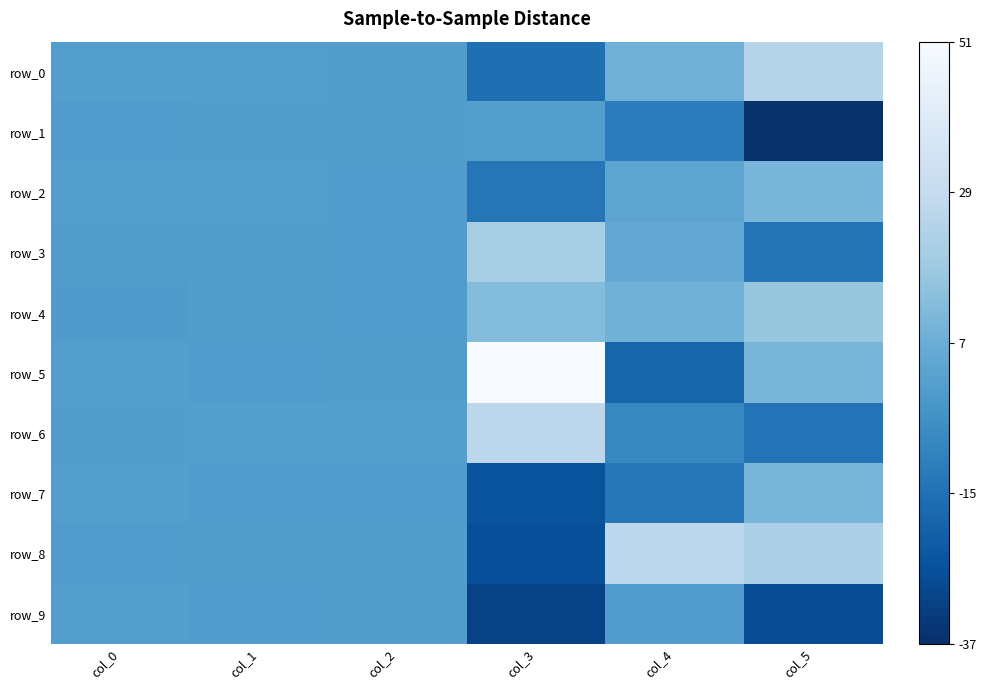

Between col_1 and col_3, which is larger?

col_1